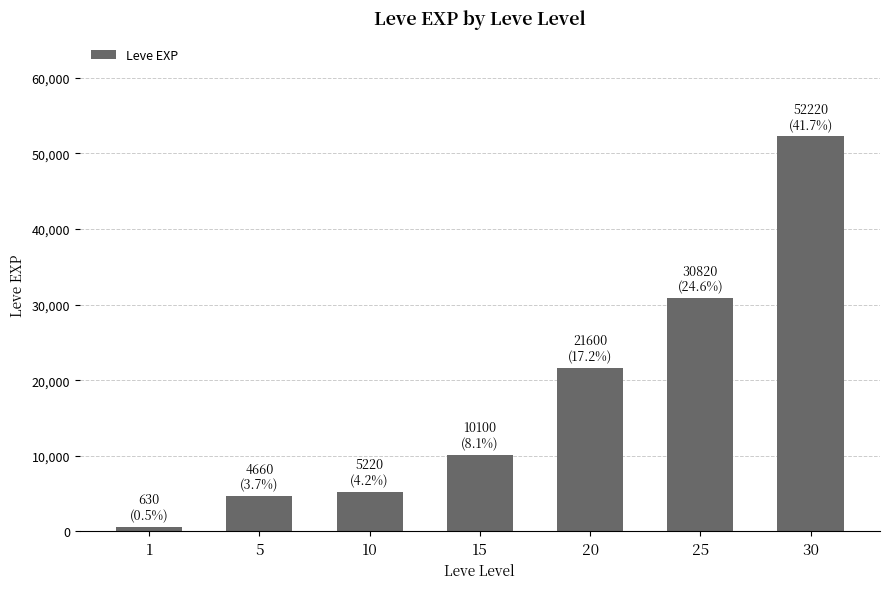

Reading left to right, list all the values displayed in this chart.

630	4660	5220	10100	21600	30820	52220